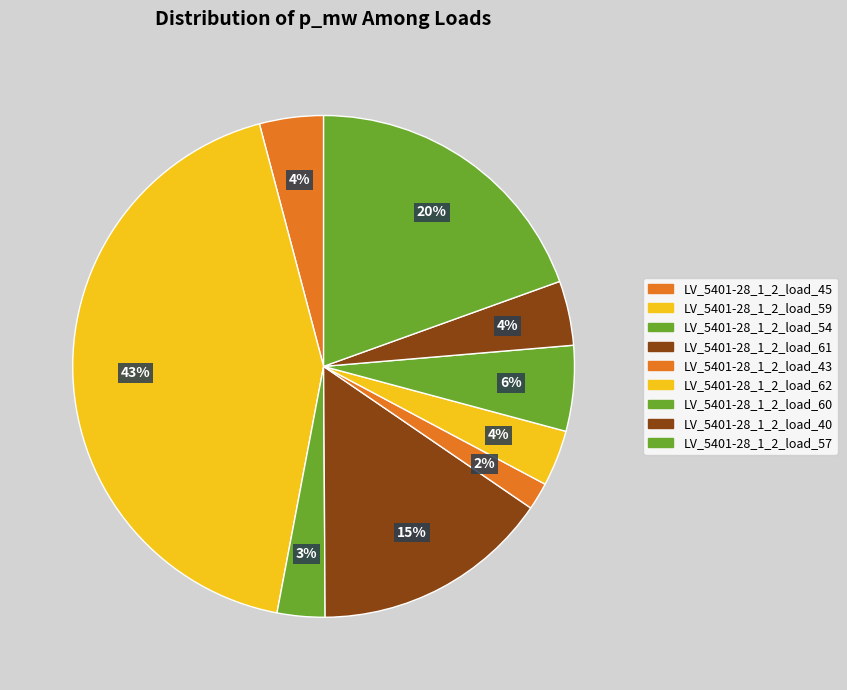

Rank the categories by value from highest to lowest.

LV_5401-28_1_2_load_59, LV_5401-28_1_2_load_57, LV_5401-28_1_2_load_61, LV_5401-28_1_2_load_60, LV_5401-28_1_2_load_40, LV_5401-28_1_2_load_45, LV_5401-28_1_2_load_62, LV_5401-28_1_2_load_54, LV_5401-28_1_2_load_43